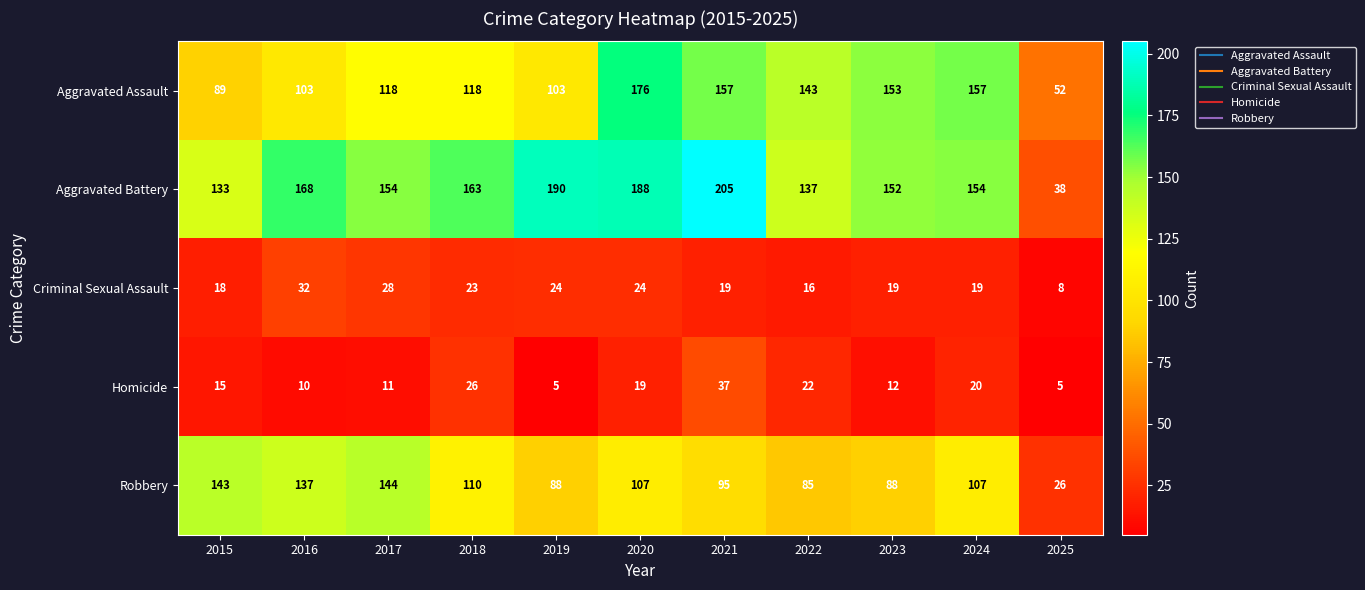

What is the sum of all Homicide values?

182